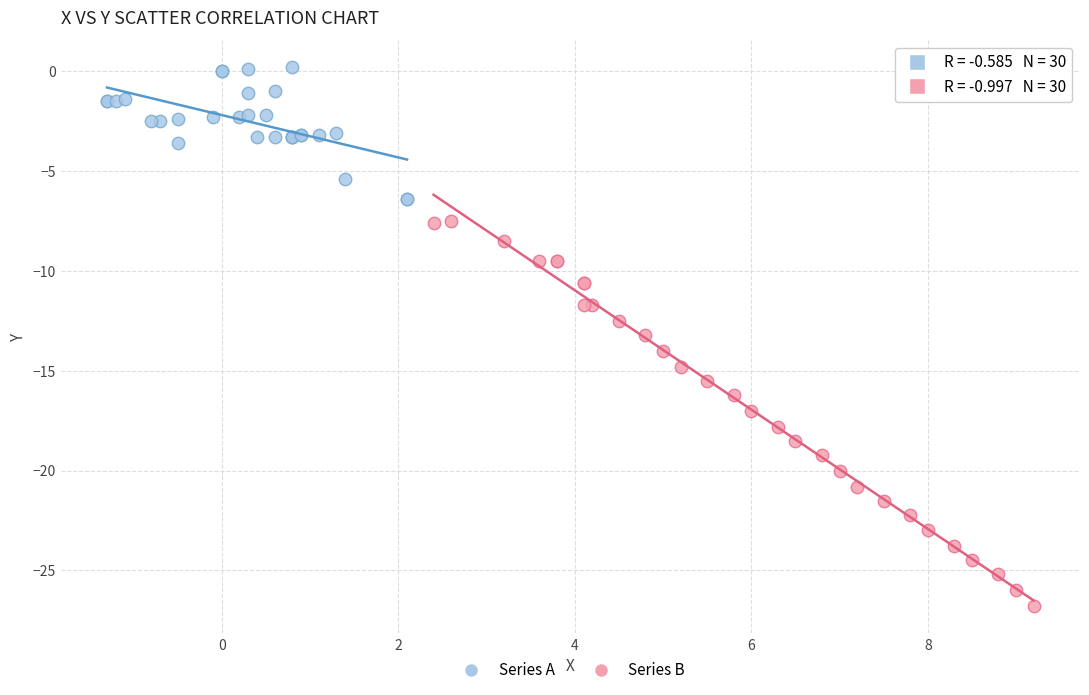

Which series reaches the maximum Y coordinate?

Series A